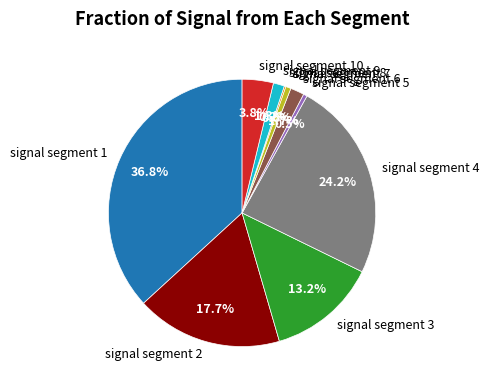

Which slice is the largest?

signal segment 1